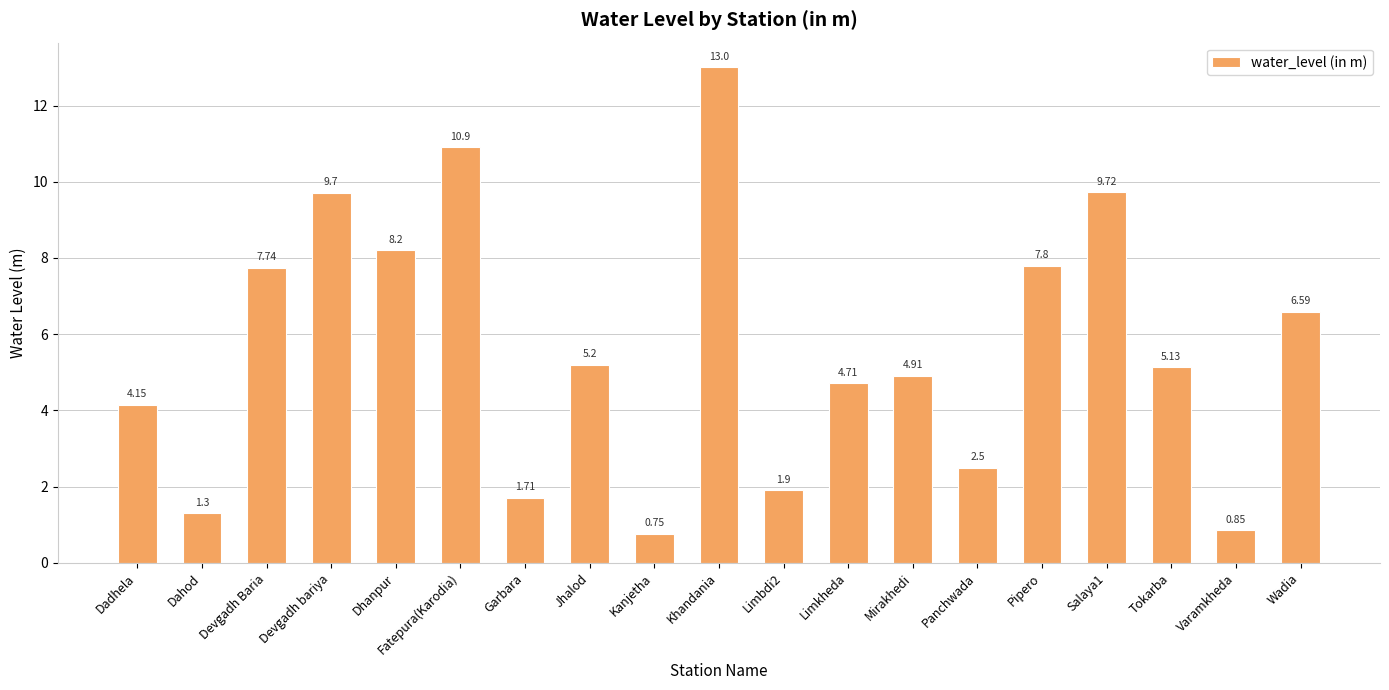

What is the maximum value shown in the chart?

13.0